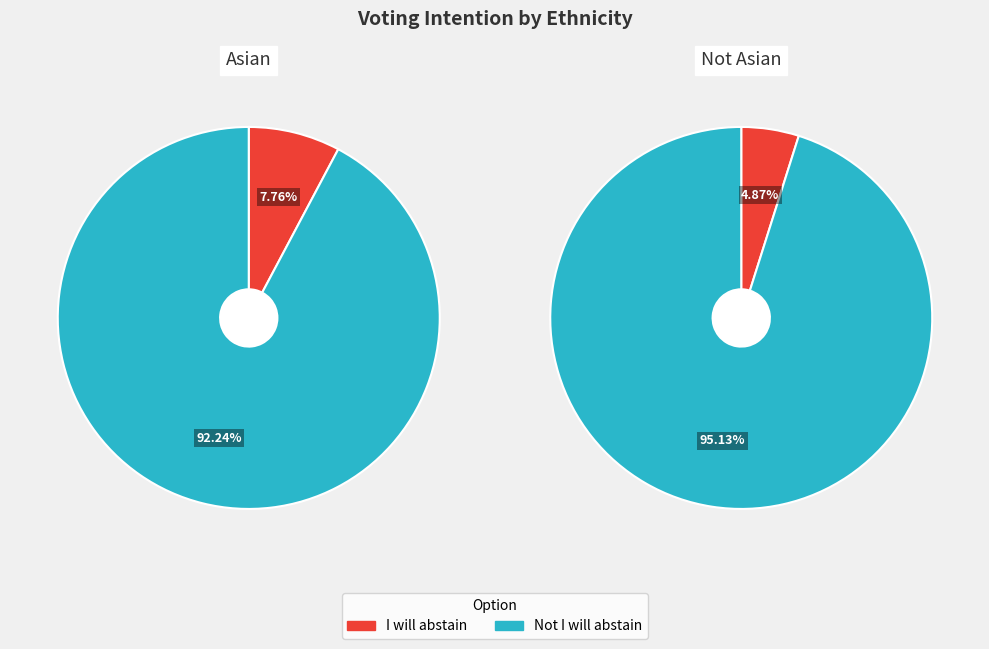

To the nearest percent, what is the average slice percentage?

50%